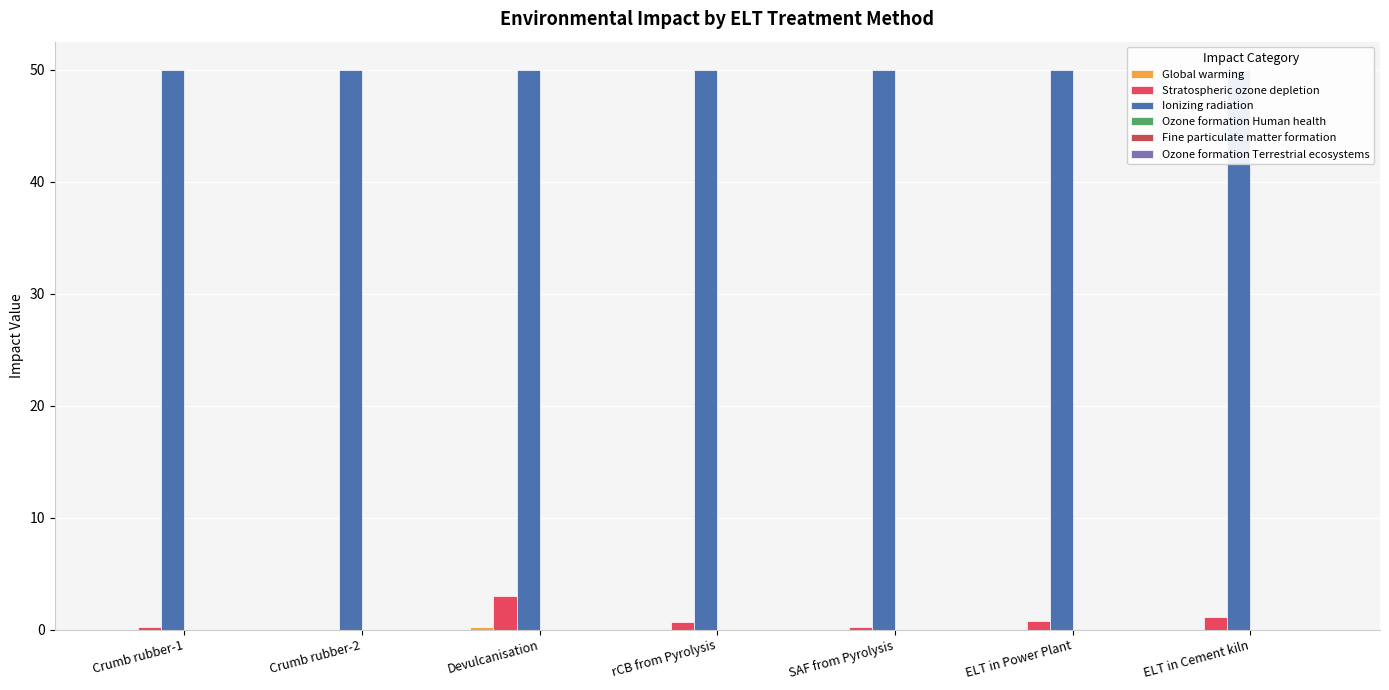

Are the bars horizontal?

No